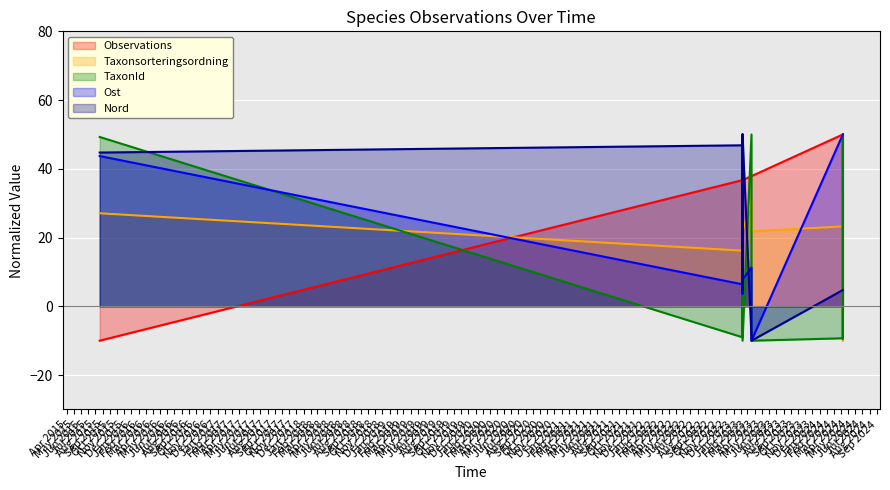

What is the minimum value shown in the chart?

-10.0